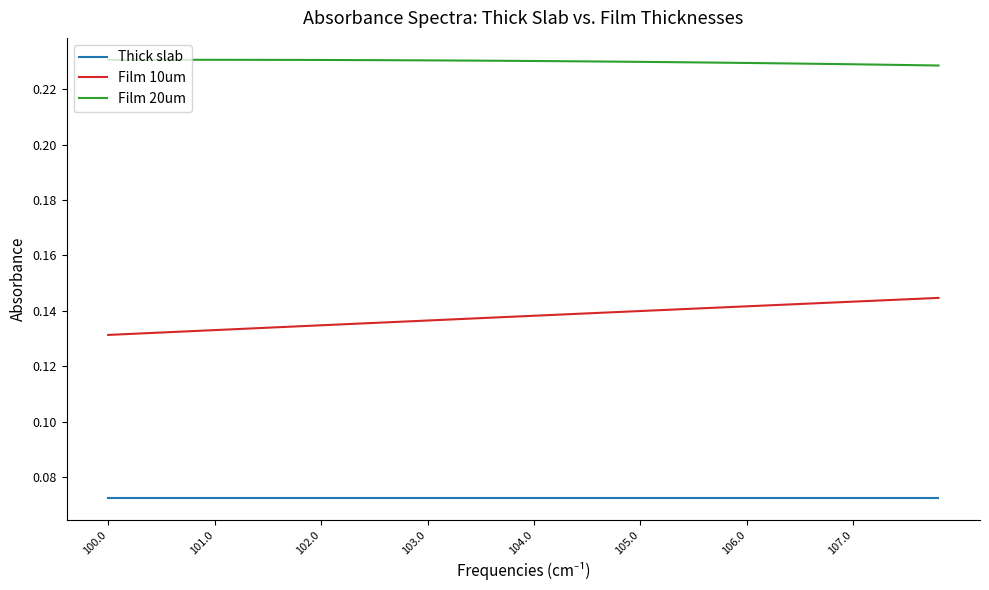

Rank the series by their average value, from highest to lowest.

Film 20um, Film 10um, Thick slab